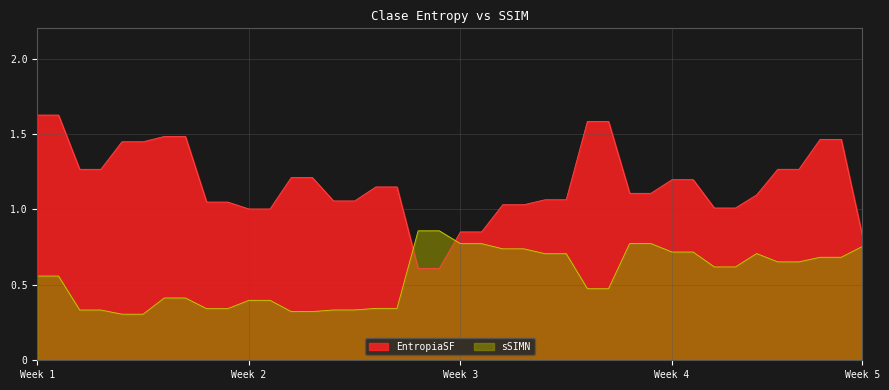

Count the number of data series in this chart.

2